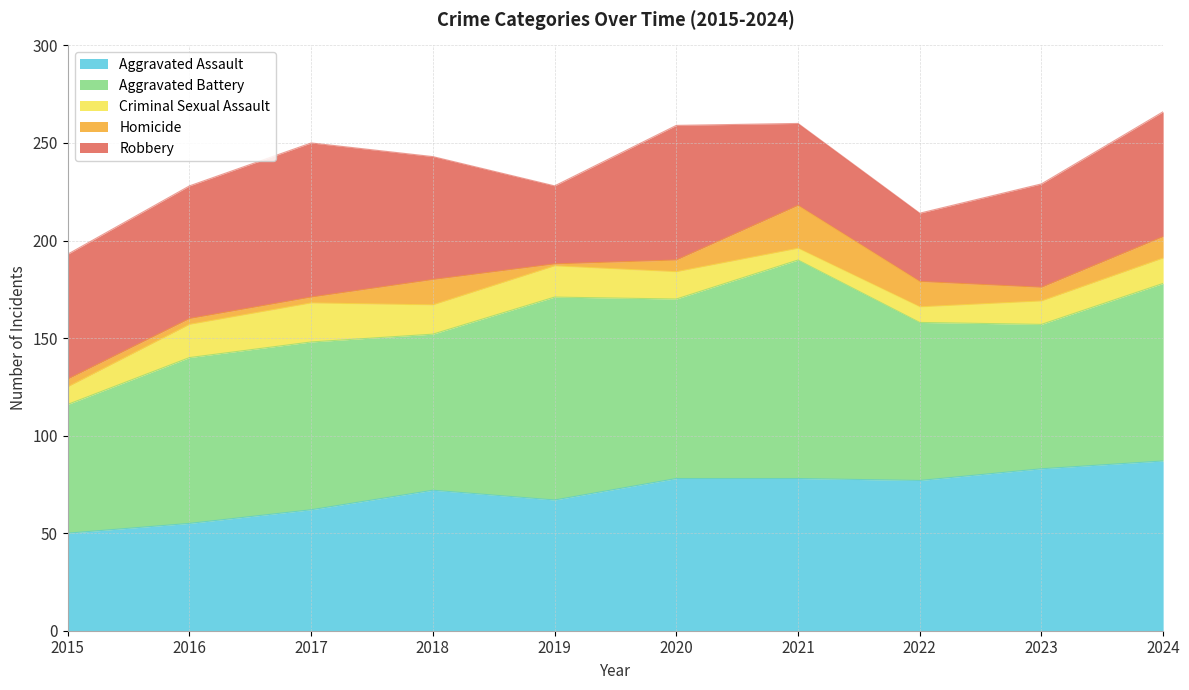

Where is the first local maximum for Aggravated Assault?

2018